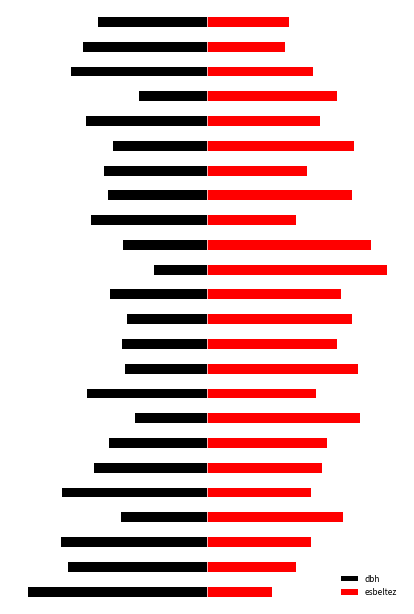

Count the esbeltez values in the range 0 to 1.

24